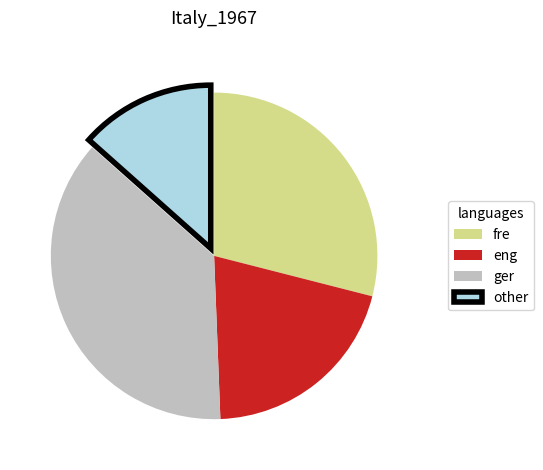

Which has a higher value, fre or eng?

fre